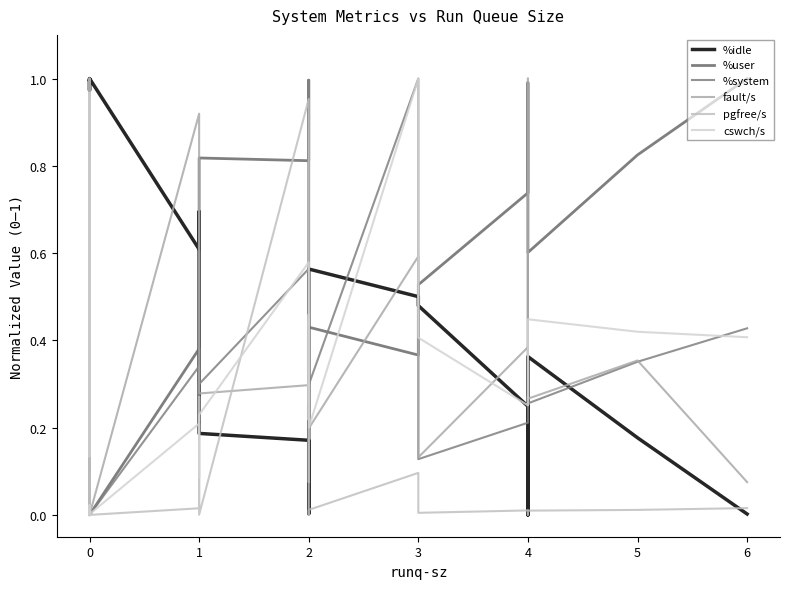

Is it true that pgfree/s equals 0.0 at 0?

True